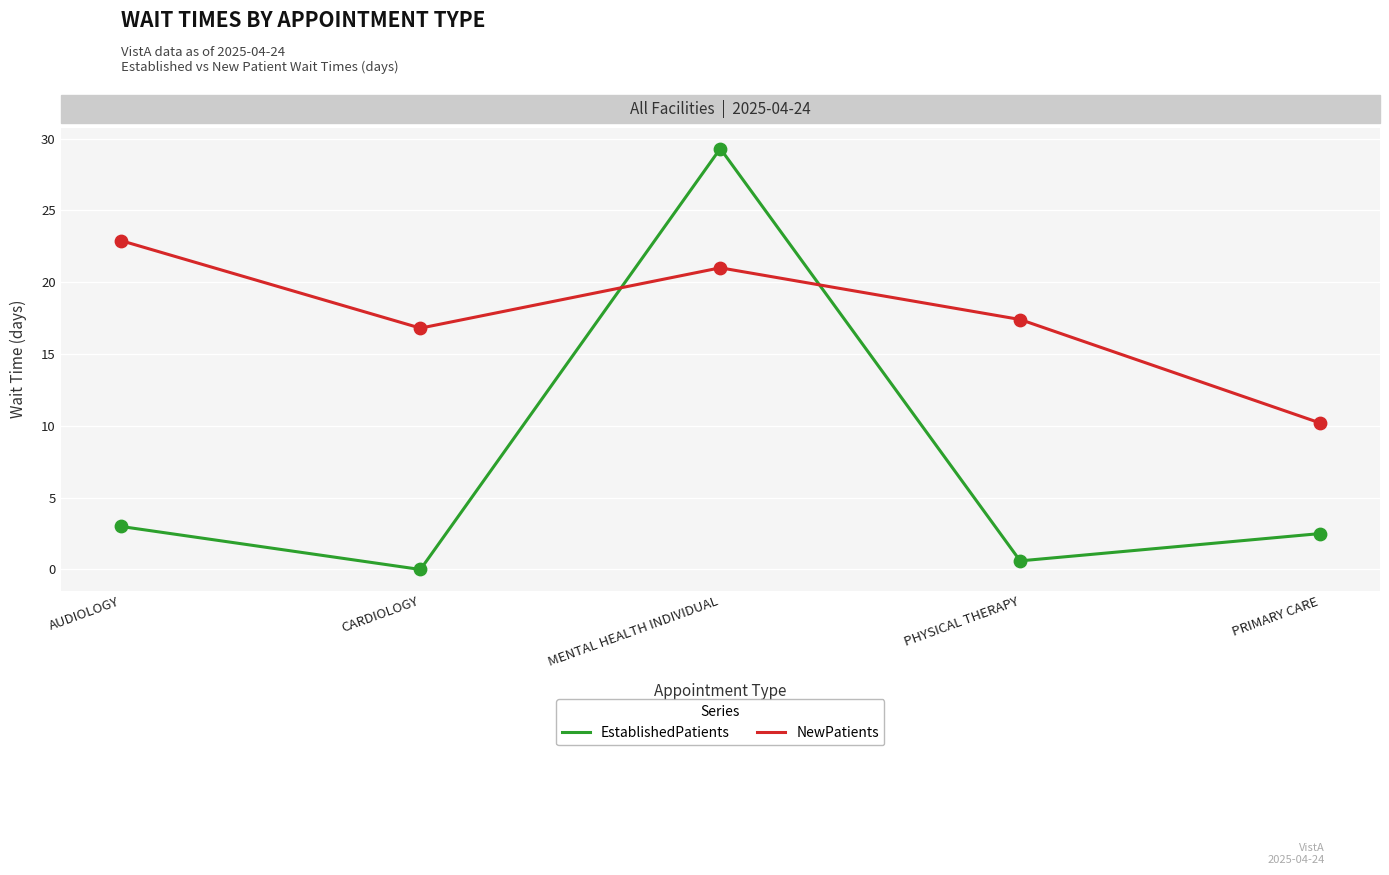

At how many categories does at least one series exceed 9?

5